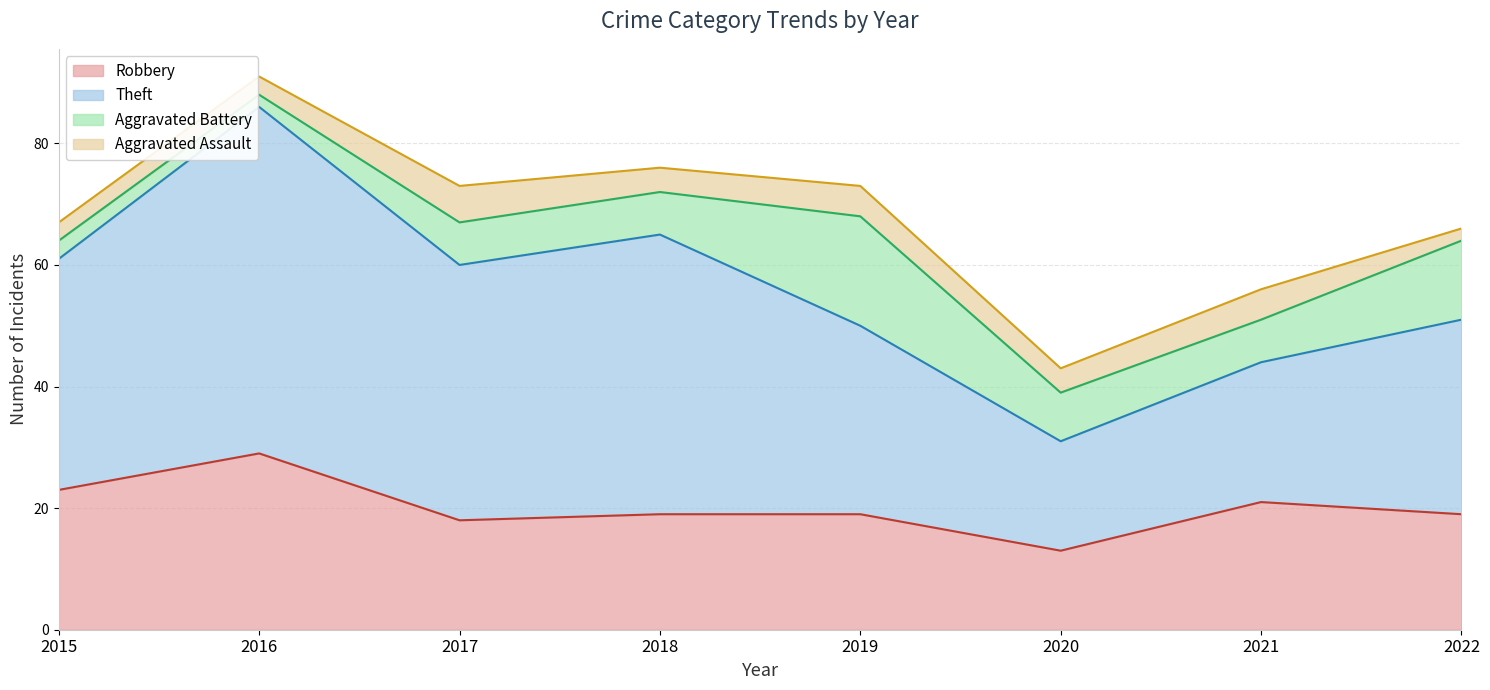

Which series has the largest total across all categories?

Theft